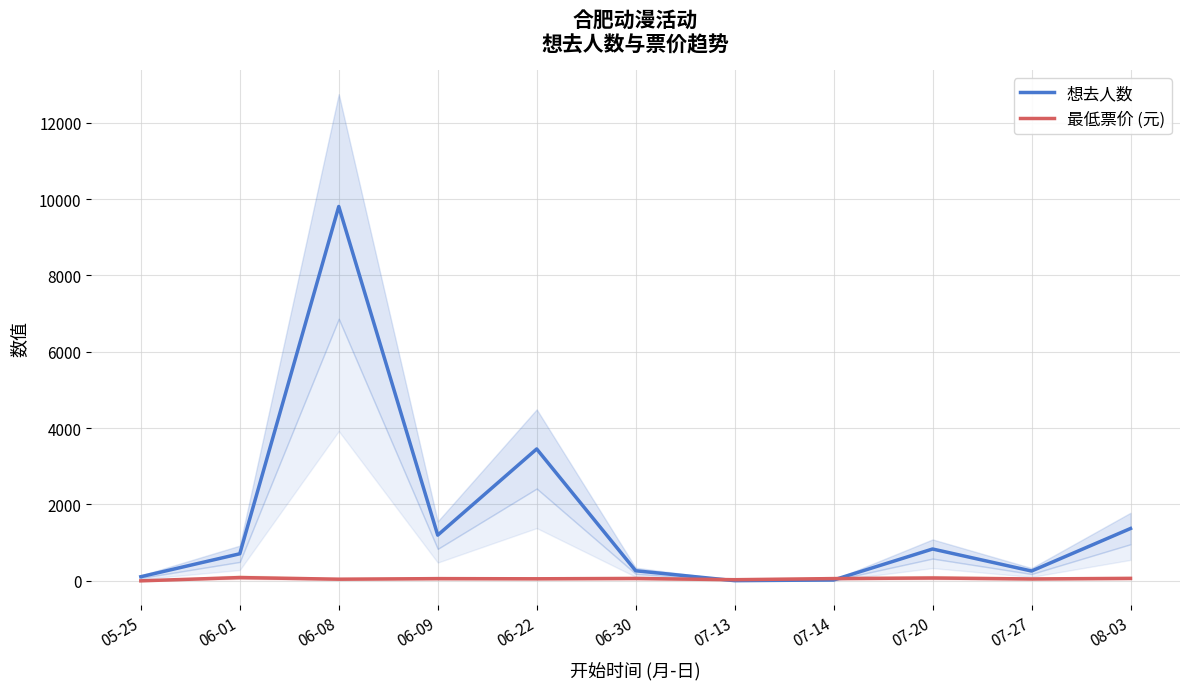

What is the label of the 9th point from the left?

07-20